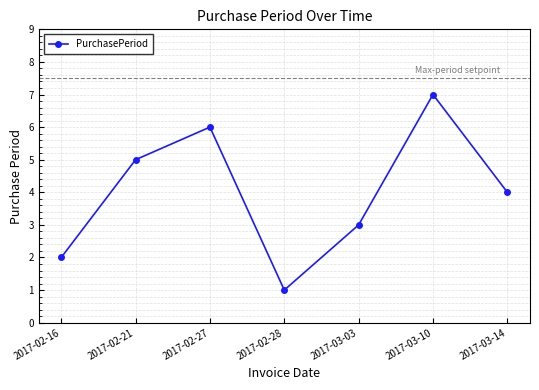

Is this an area chart (filled region under the line)?

No